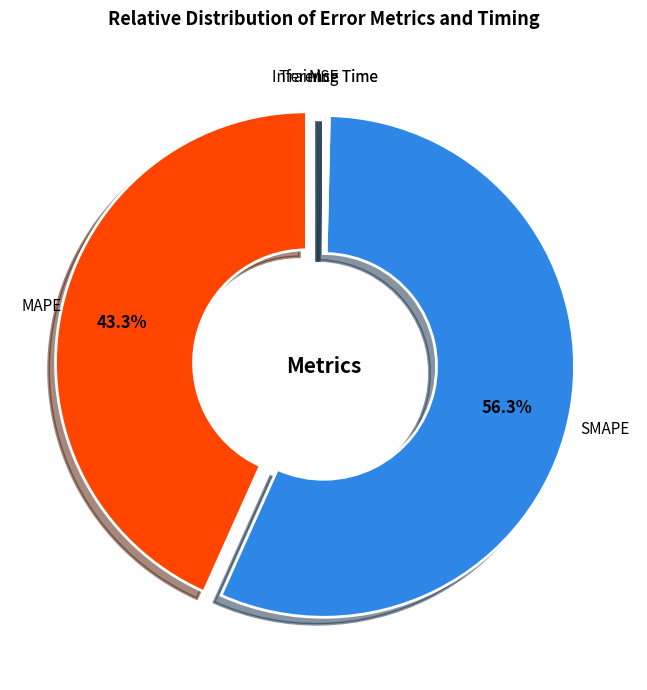

What percentage is the SMAPE slice, to the nearest percent?

56%